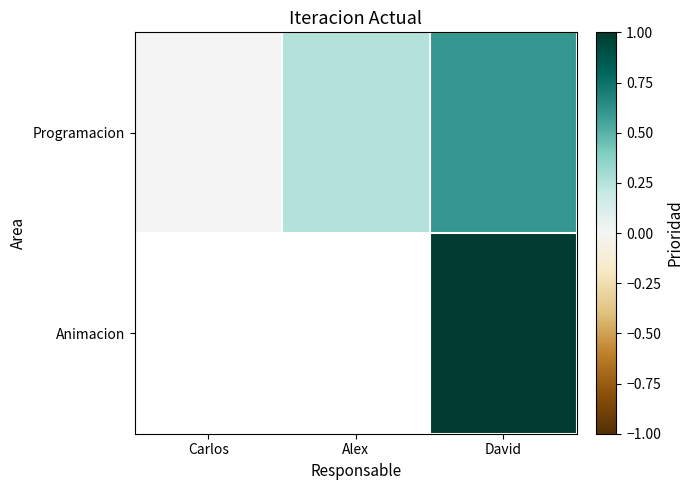

Read the Animacion value at David.

1.0